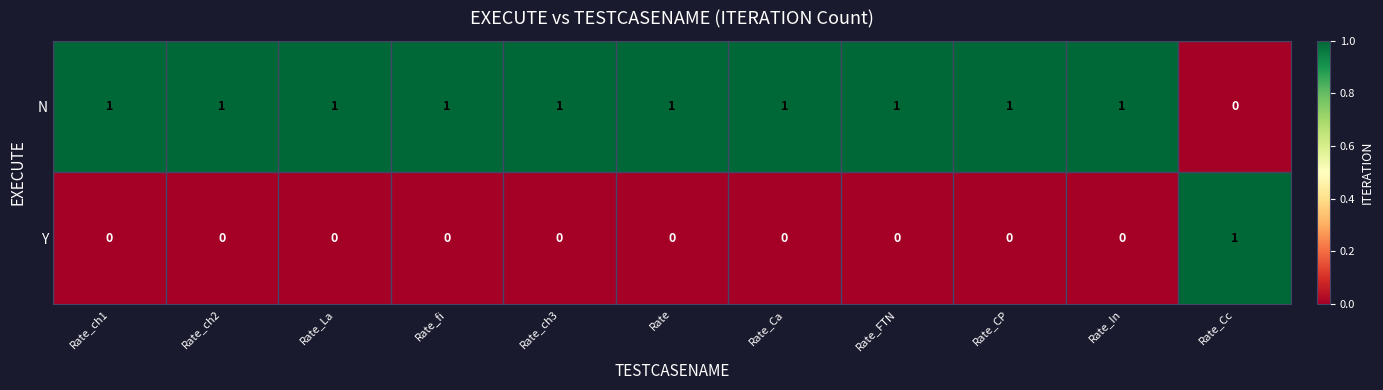

The value of N at Rate_FTN is 1. True or false?

True